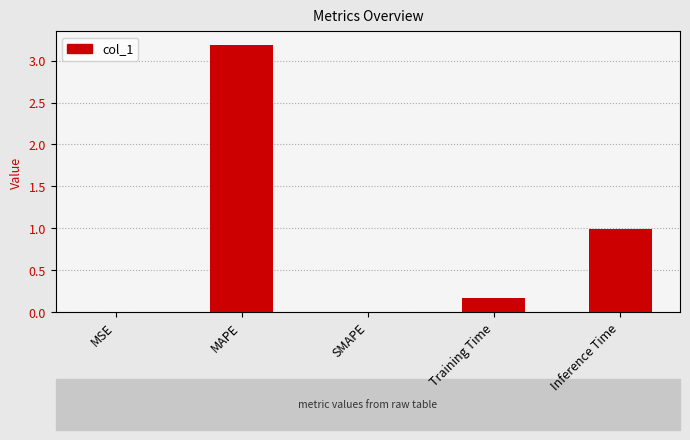

What is the sum of the values at Inference Time and MAPE?

4.2